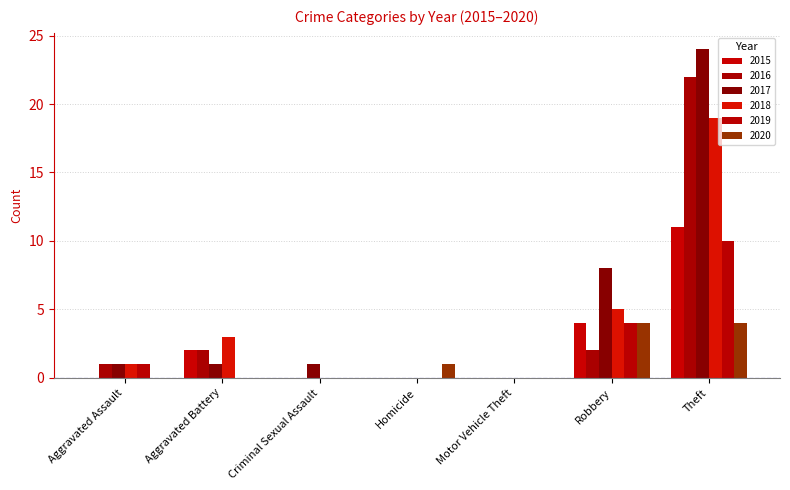

At which category does the chart reach its peak across all series?

Theft